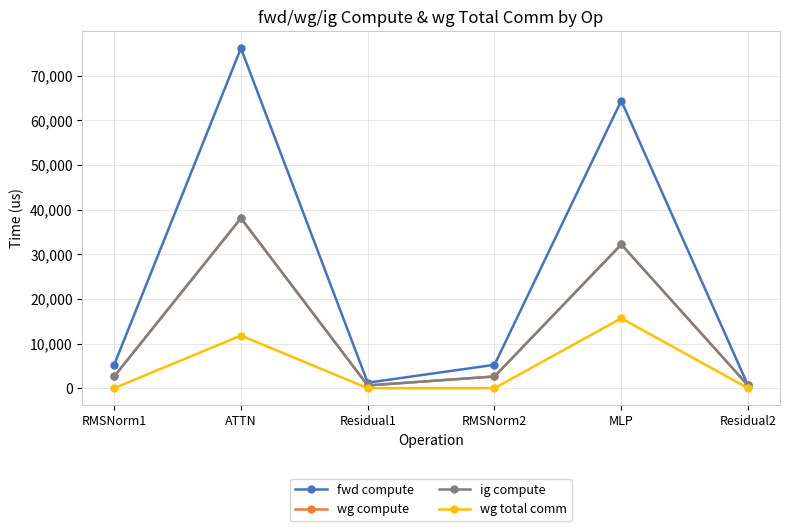

True or false: wg total comm and fwd compute cross at least once.

False